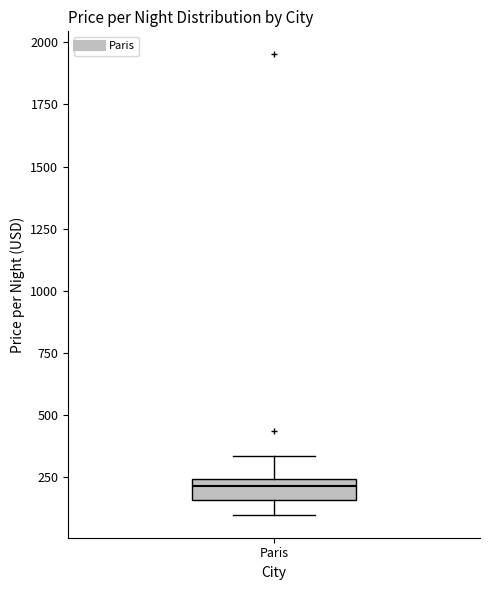

Transcribe this box plot: give where the median line is, the range the box spans, and where the two whiskers end, as read against the y-axis. The values are not printed on the chart, so give them approximately, as read against the axis.

median 200, box 150 to 250, whiskers 100 to 350